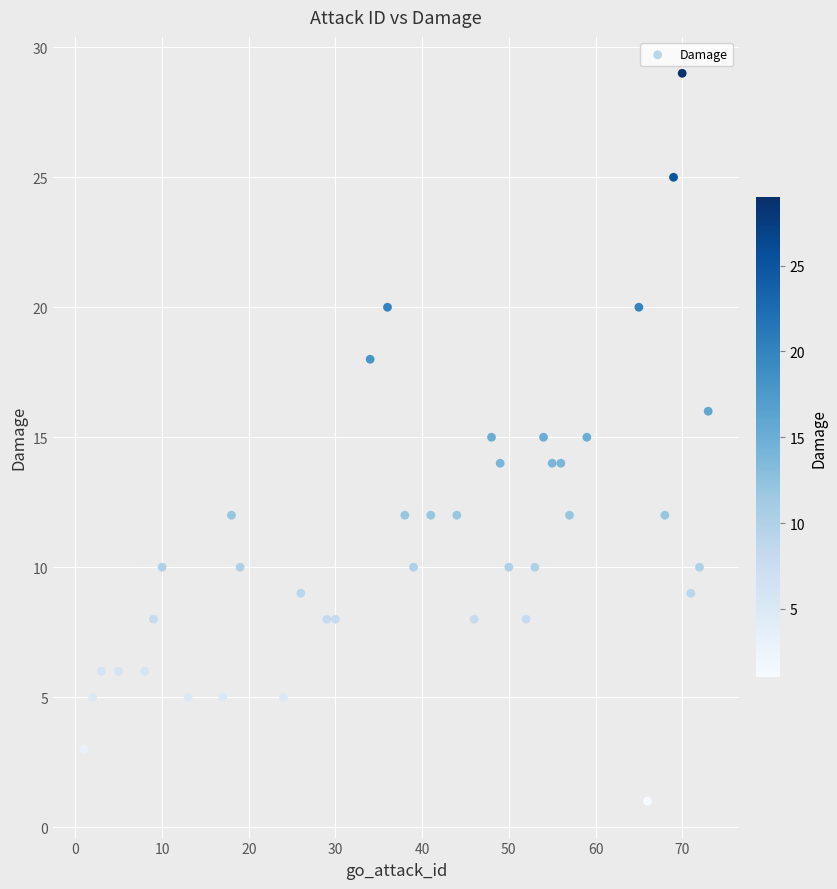

What is the range of Y values (max minus min)?

28